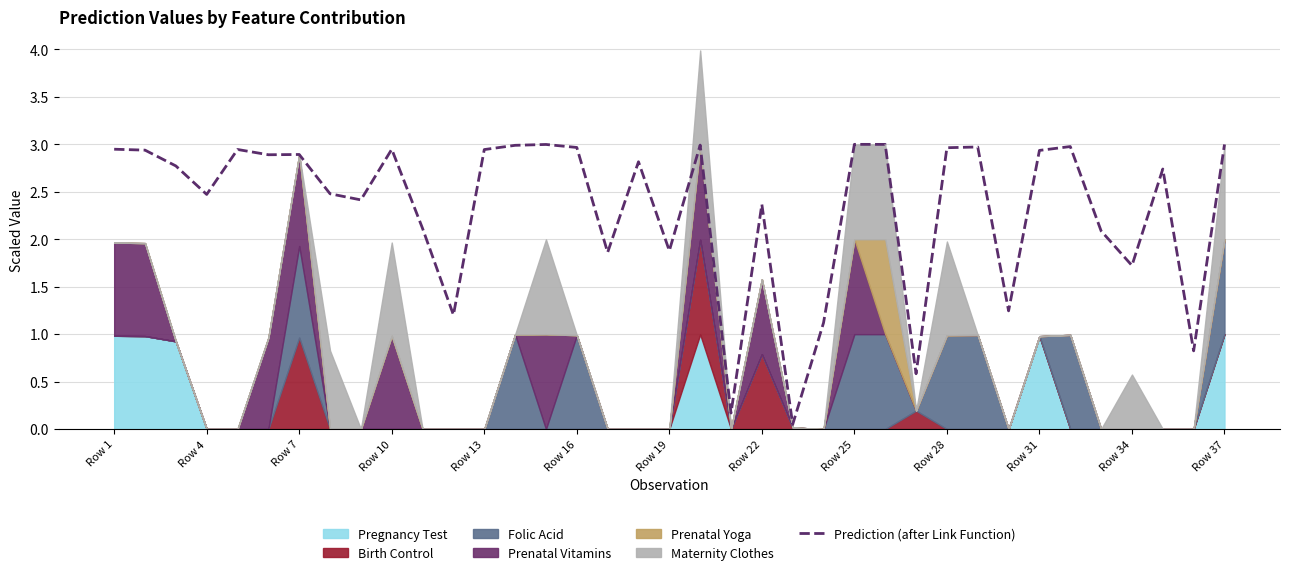

What is the highest value of the Prediction (after Link Function) series?

3.0